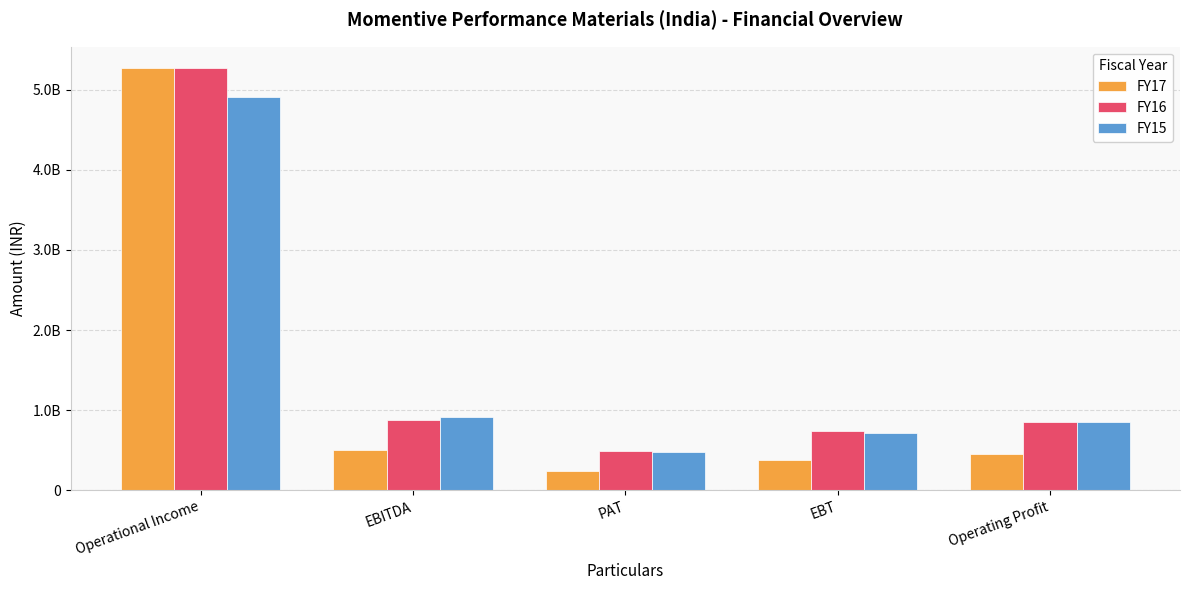

Does the chart contain stacked bars?

No